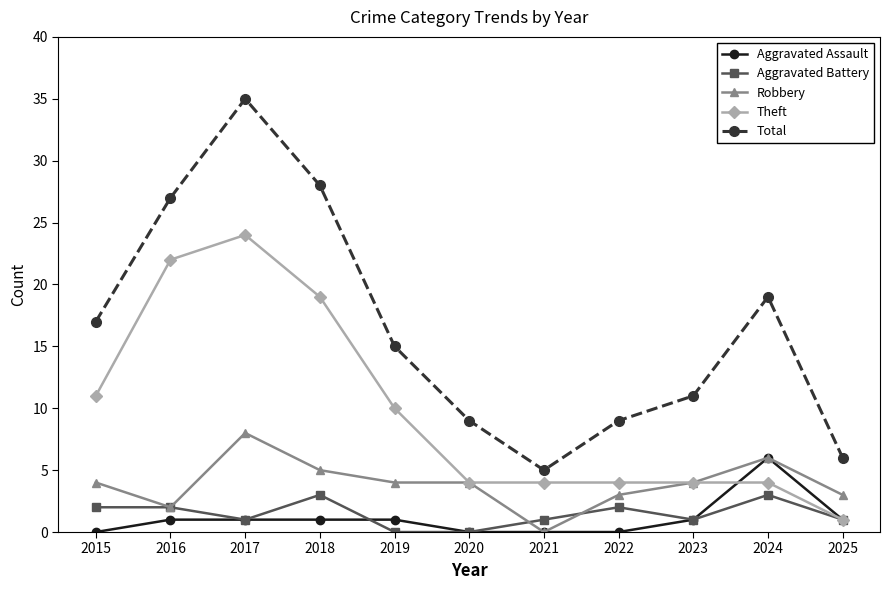

Is it true that Theft equals 9 at 2017?

False